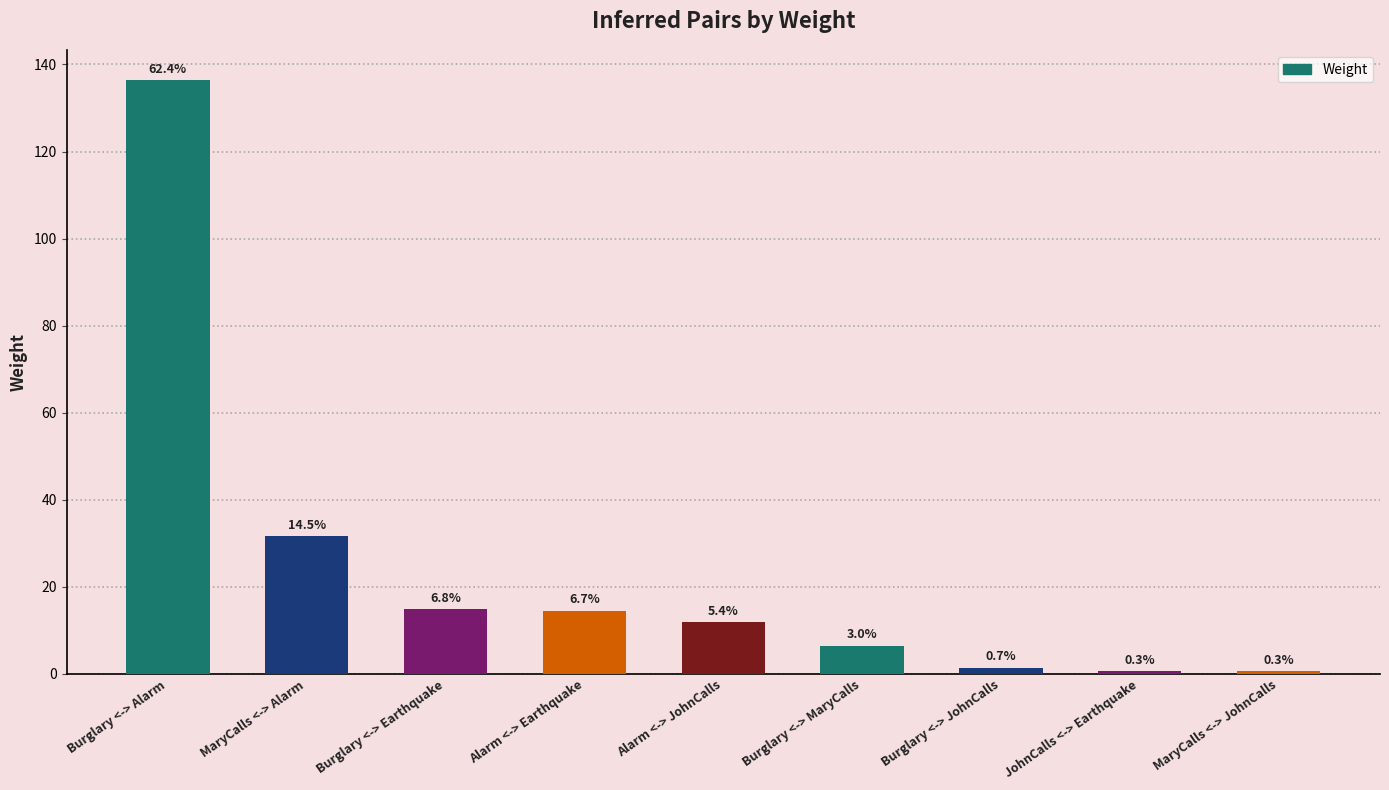

Reading left to right, transcribe all the data shown in this chart.

136.4	31.7	14.8	14.5	11.9	6.5	1.4	0.6	0.6